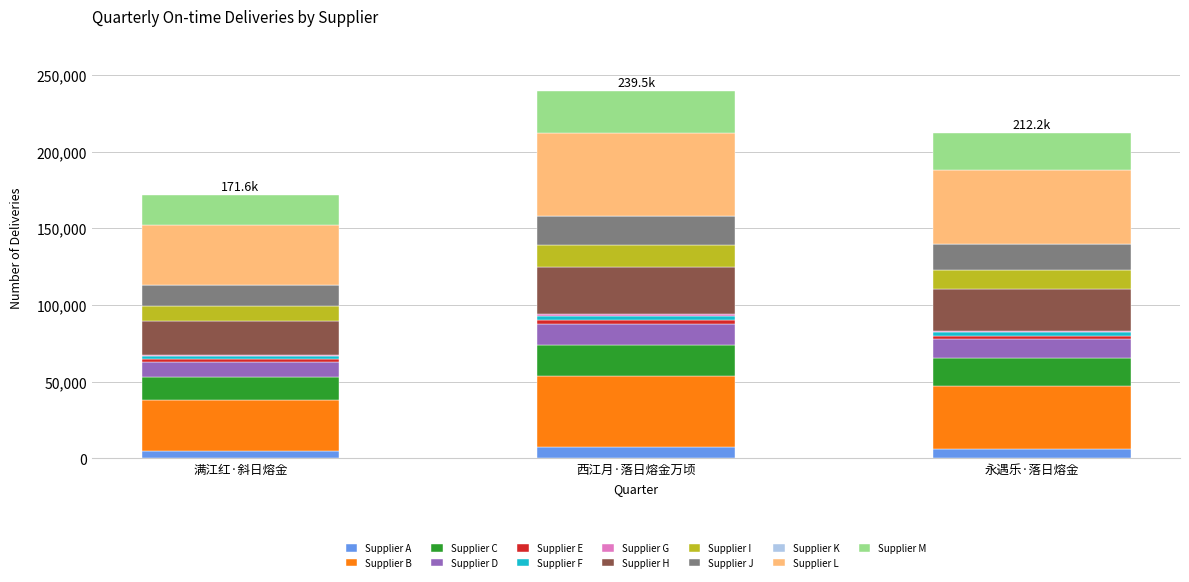

What is the highest value of the Supplier A series?

7212.8